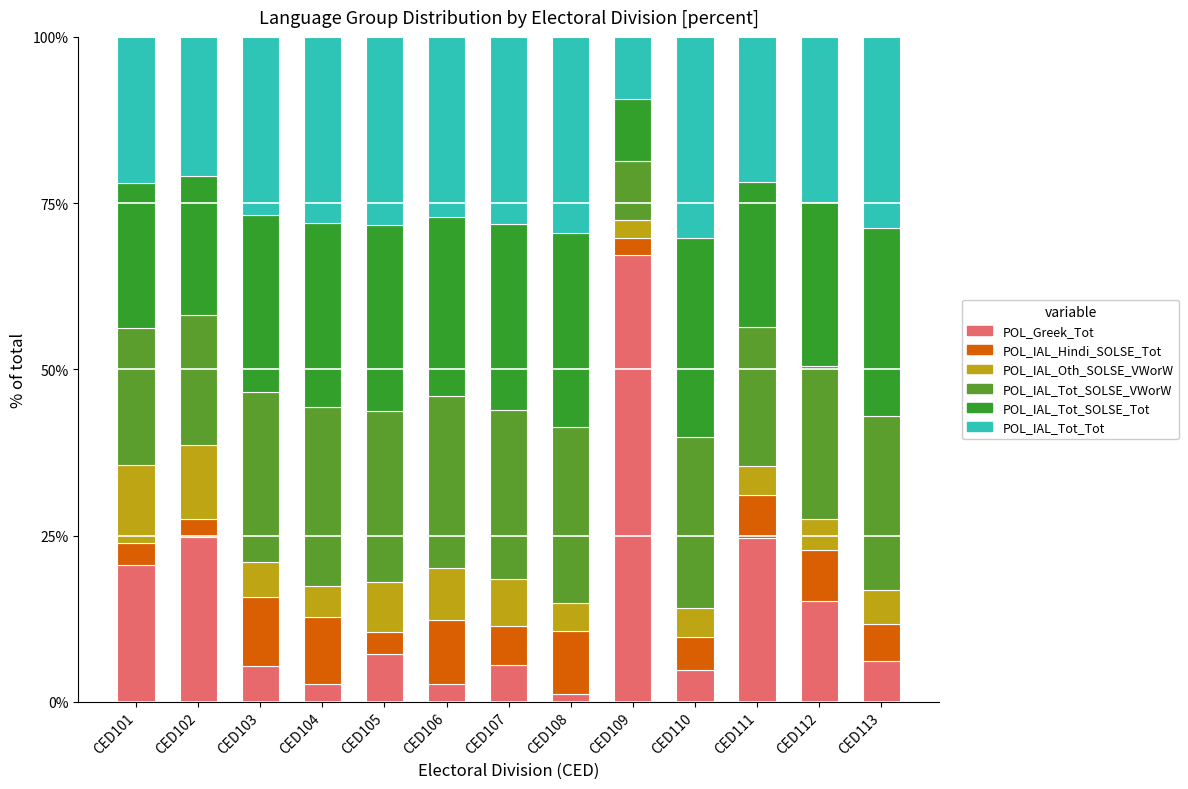

What is the sum of all POL_Greek_Tot values?

188.1